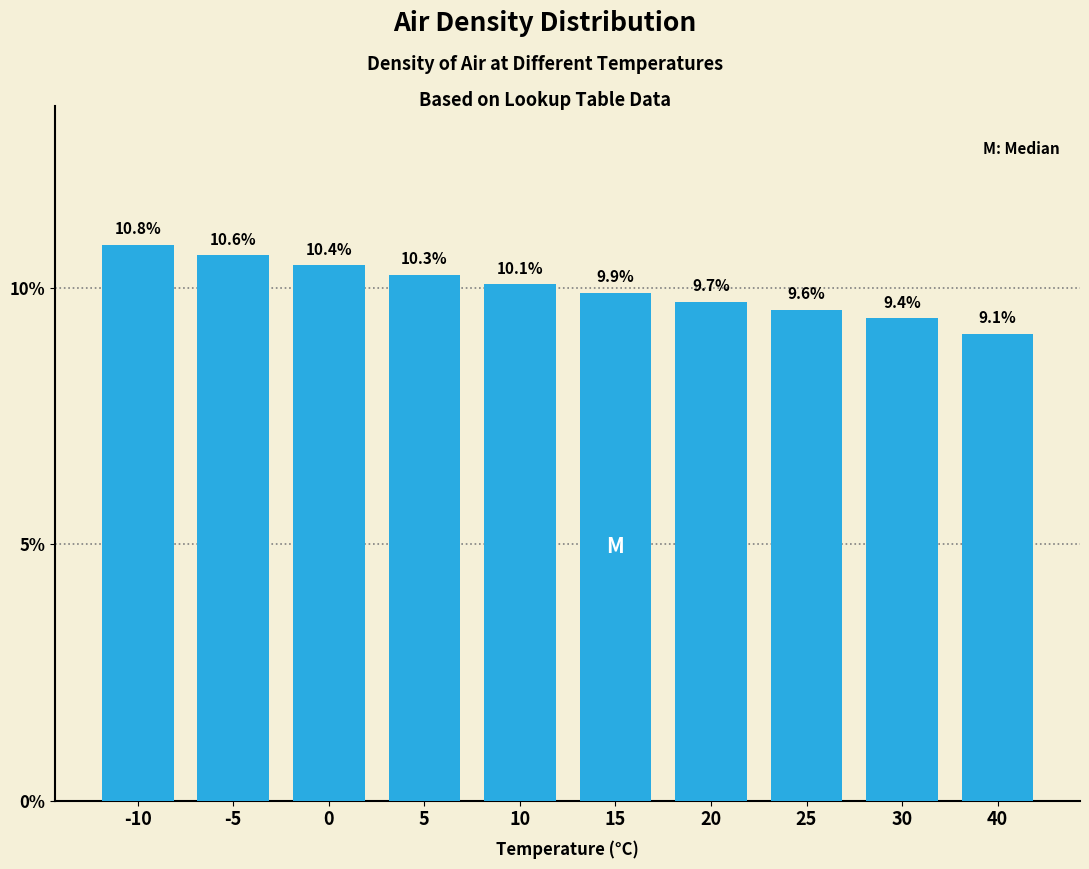

Reading left to right, transcribe all the data shown in this chart.

10.8	10.6	10.4	10.3	10.1	9.9	9.7	9.6	9.4	9.1